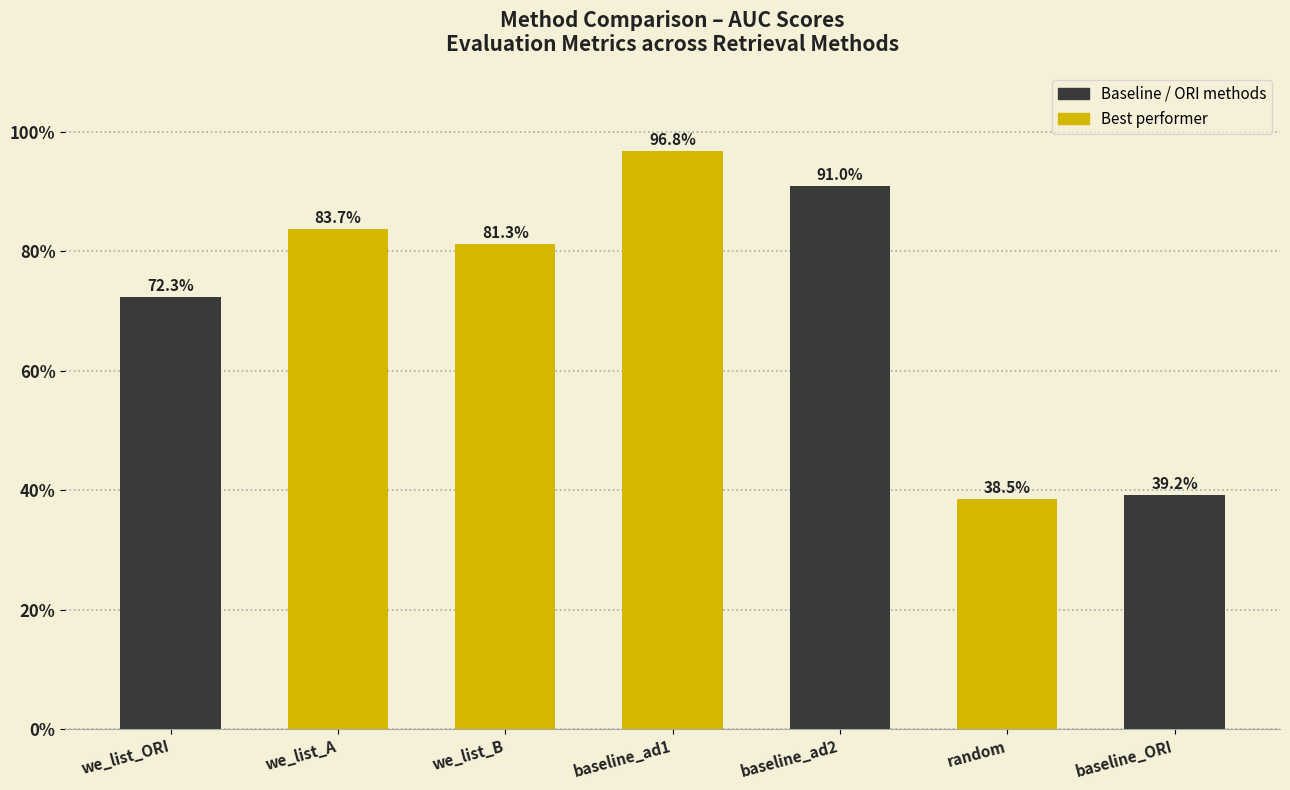

Reading left to right, what are all the values shown in this chart?

we_list_ORI=72.3	we_list_A=83.7	we_list_B=81.3	baseline_ad1=96.8	baseline_ad2=91.0	random=38.5	baseline_ORI=39.2